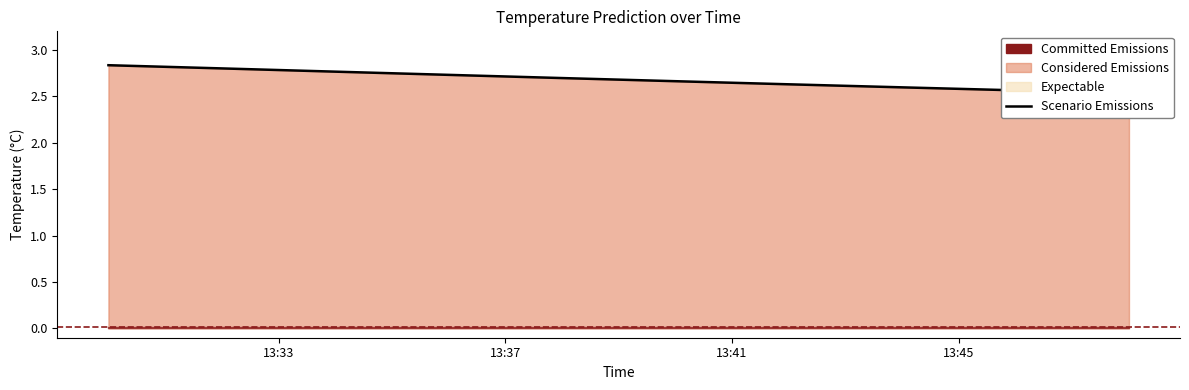

True or false: there are more than 0 points higher than both neighbors.

False